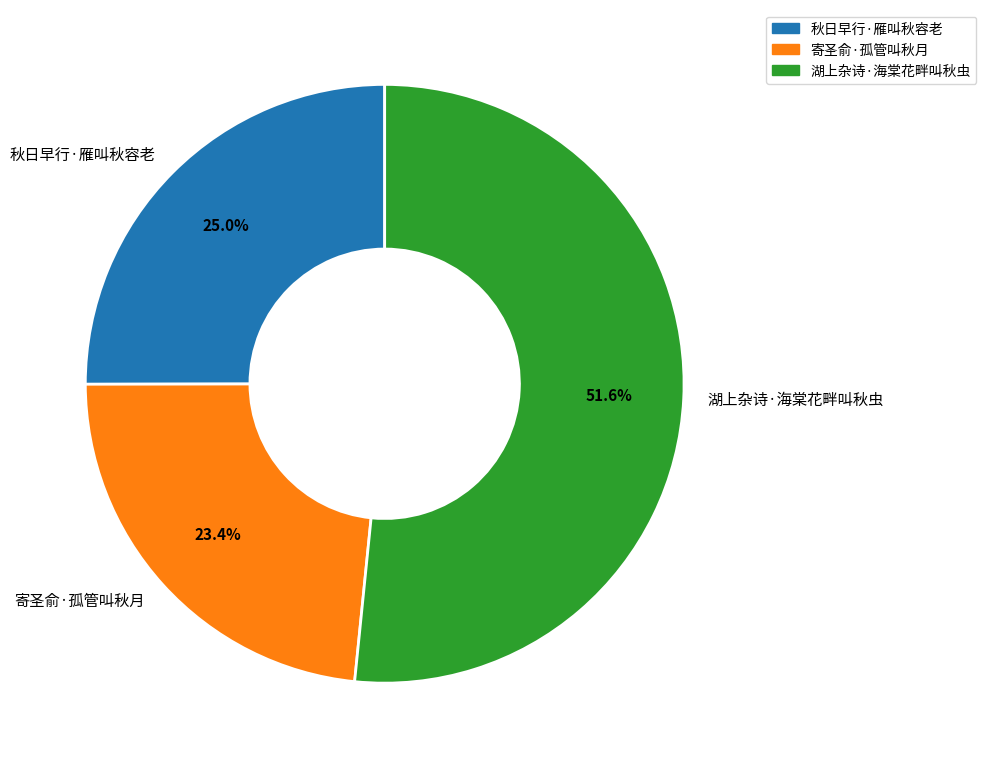

The 湖上杂诗·海棠花畔叫秋虫 slice represents 44% of the pie. True or false?

False